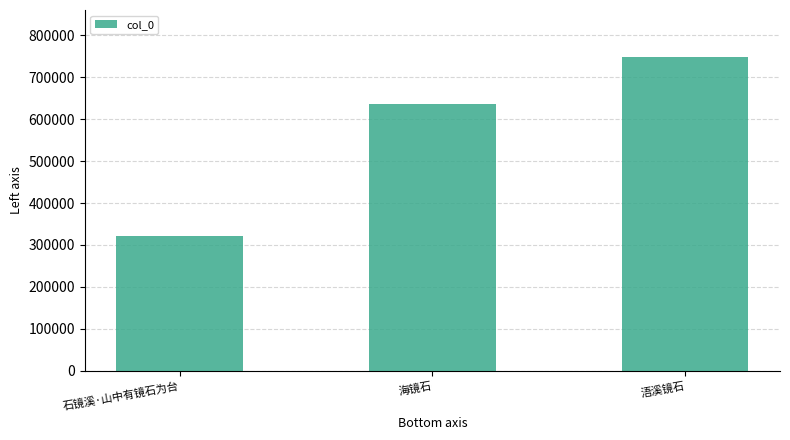

What is the difference between the second highest and minimum values?

314735